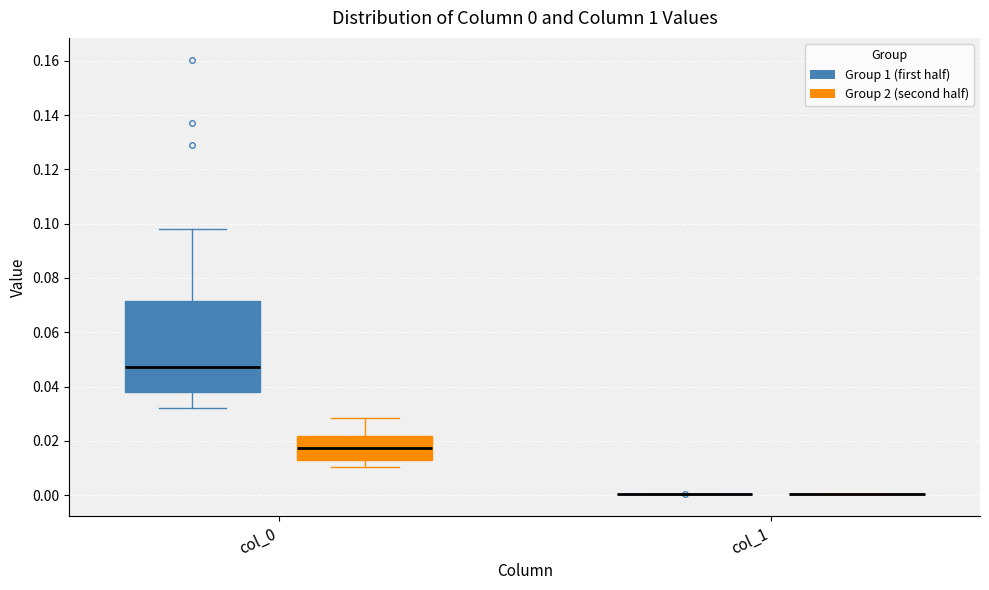

Which box is the tallest, from its lower edge to its upper edge?

col_0 (Group 1 (first half))